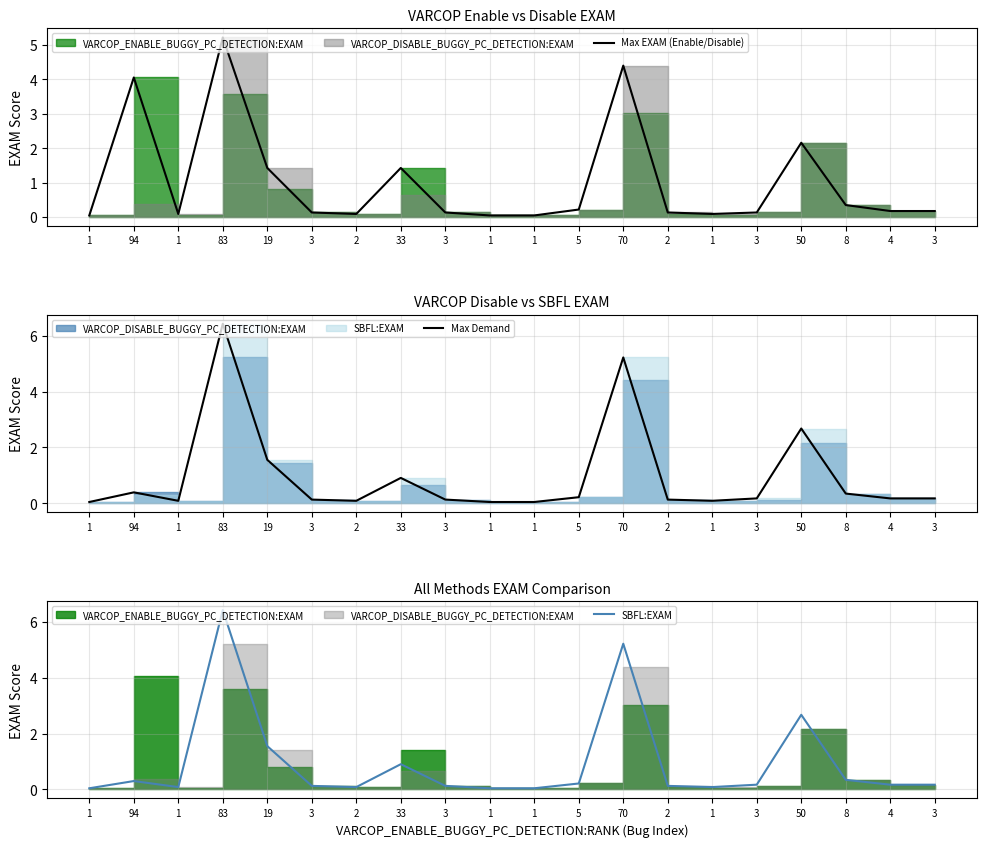

What is the value of the Max Demand point at the 7th from the left?

0.1